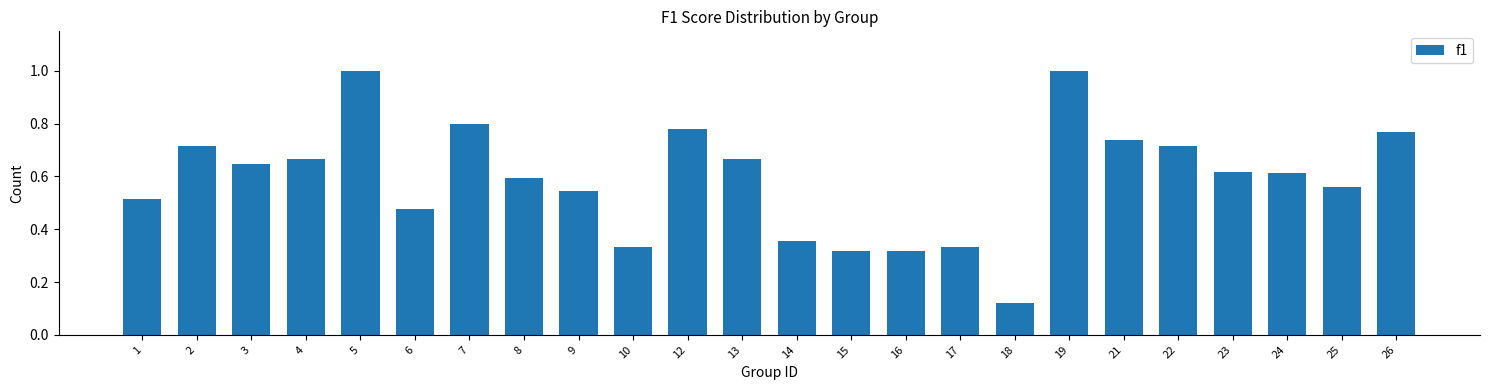

True or false: the data shows 0.5 at 21.

False